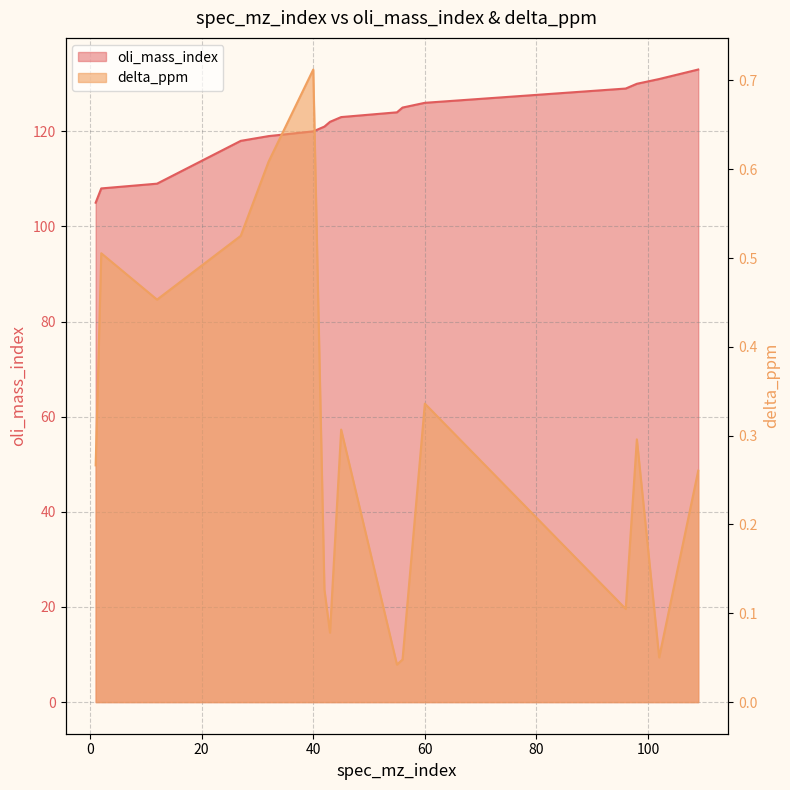

How many lines are shown in the chart?

2